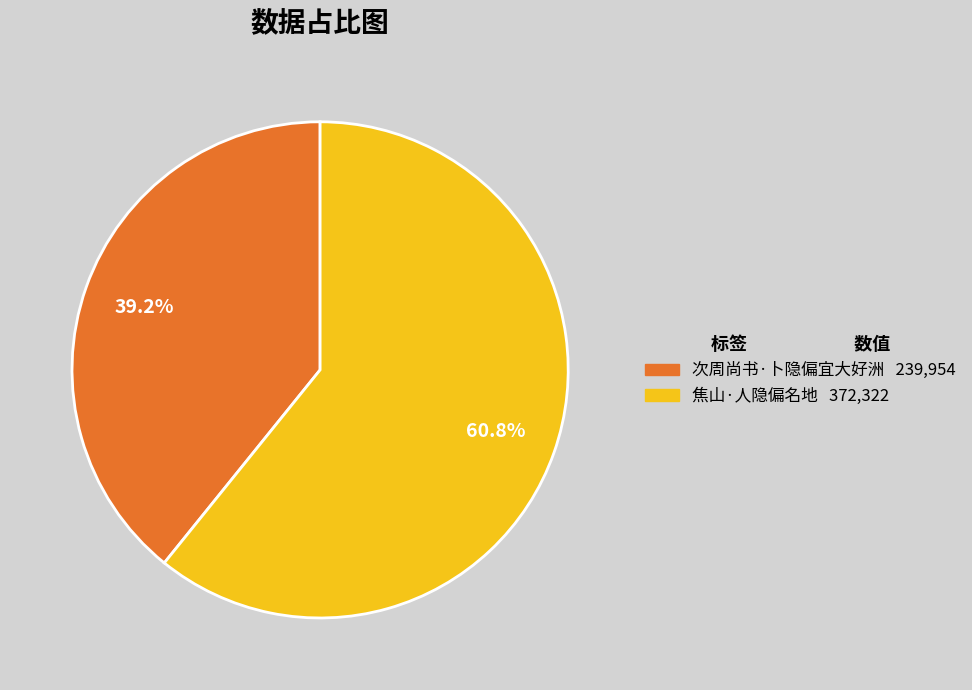

Is it true that 次周尚书·卜隐偏宜大好洲 is 32% of the pie?

False